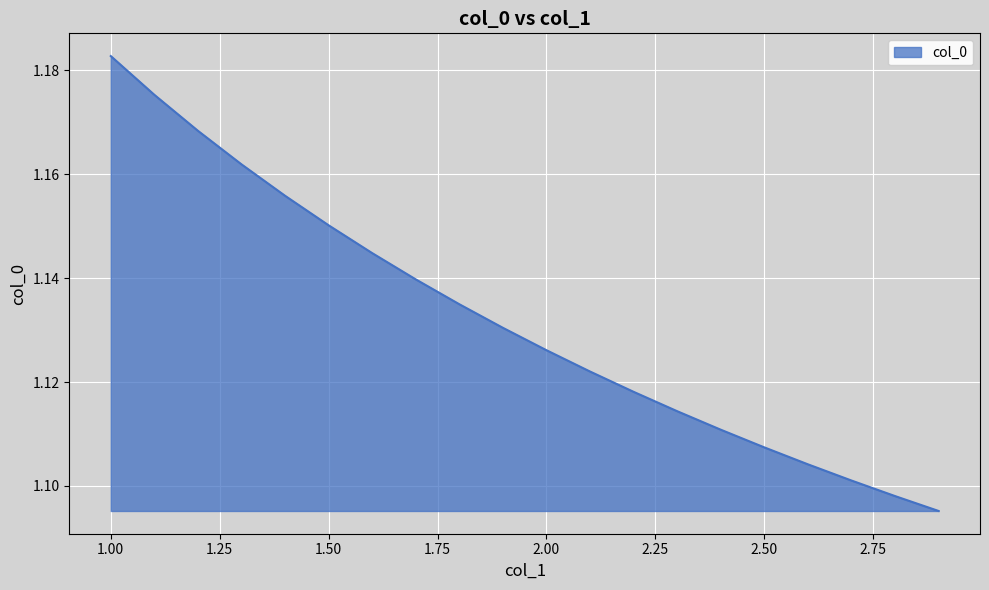

Where is the data nearest to the value 1?

2.9